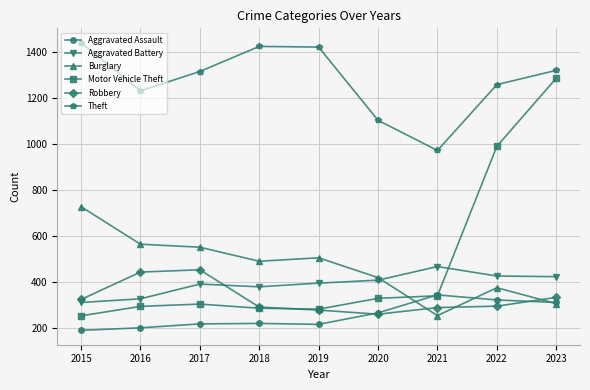

How many distinct data groups are displayed?

6